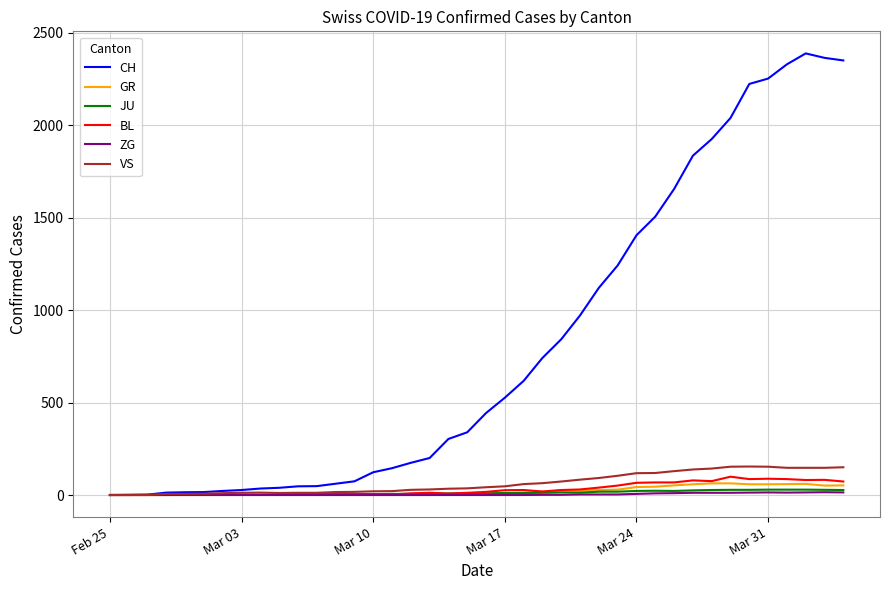

What is the maximum value for BL?

99